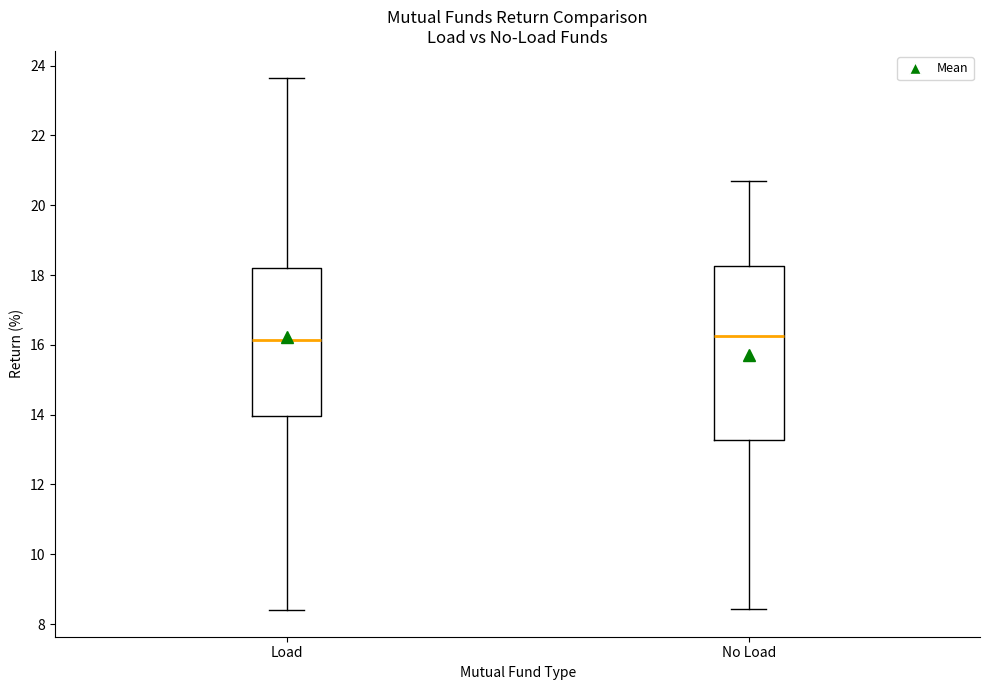

Reading left to right, transcribe this box plot: for each box, give where its median line is, the range the box spans, and where its two whiskers end, as read against the y-axis. The values are not printed on the chart, so give them approximately, as read against the axis.

Load: median 16.2, box 14.0 to 18.2, whiskers 8.4 to 23.6
No Load: median 16.2, box 13.2 to 18.2, whiskers 8.4 to 20.8